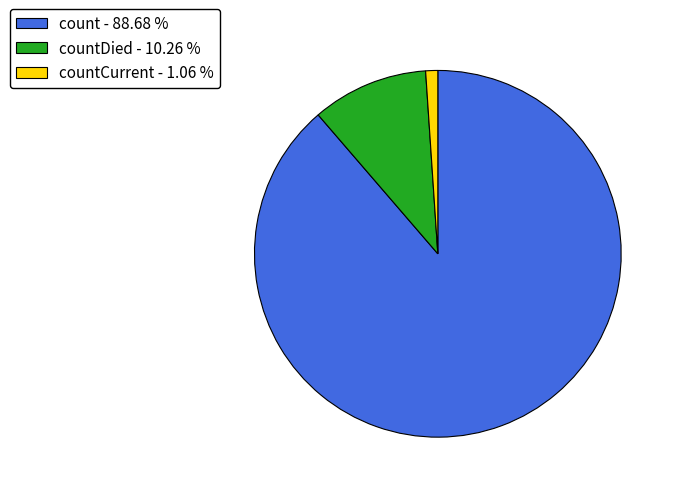

Between countDied - 10.26 % and countCurrent - 1.06 %, which is larger?

countDied - 10.26 %